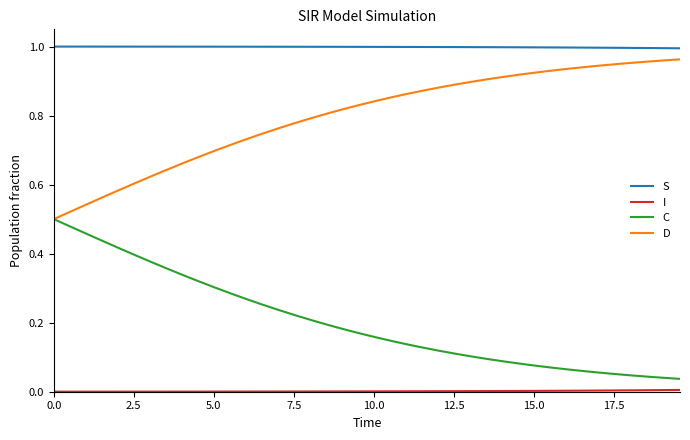

True or false: S and C intersect in this chart.

False